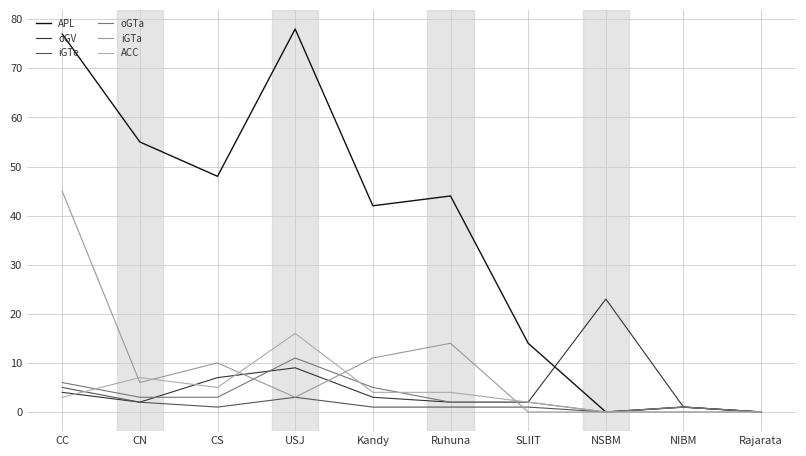

How many lines are shown in the chart?

6